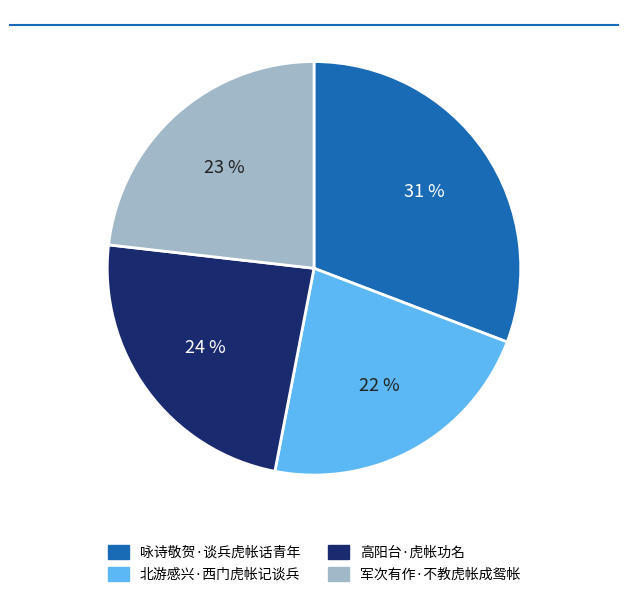

To the nearest percent, what is the difference between the 北游感兴·西门虎帐记谈兵 and 高阳台·虎帐功名 slice percentages?

2%